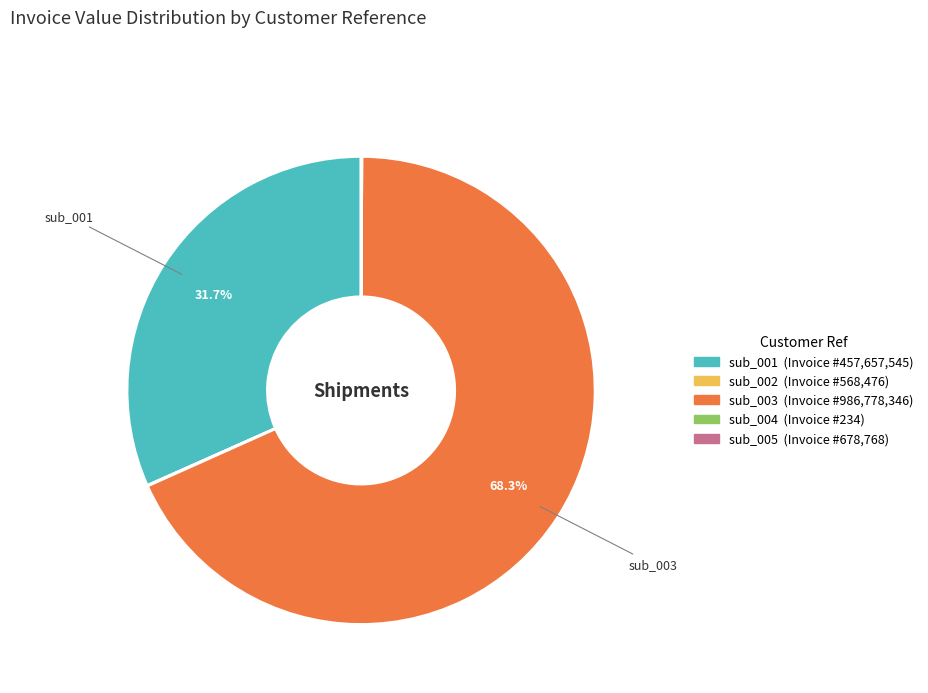

Is there a majority slice in this chart?

Yes